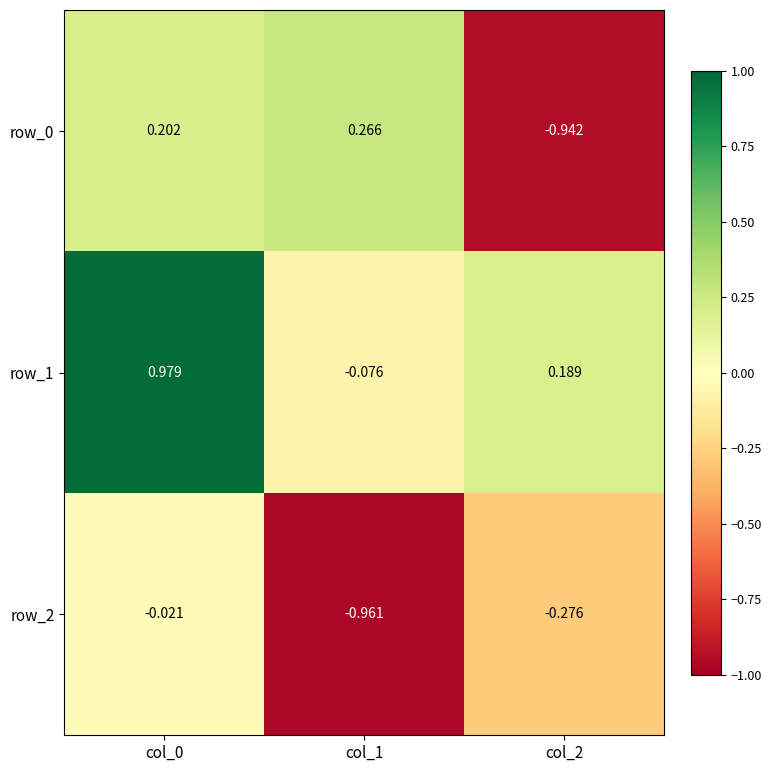

What is the sum of all row_0 values?

-0.5